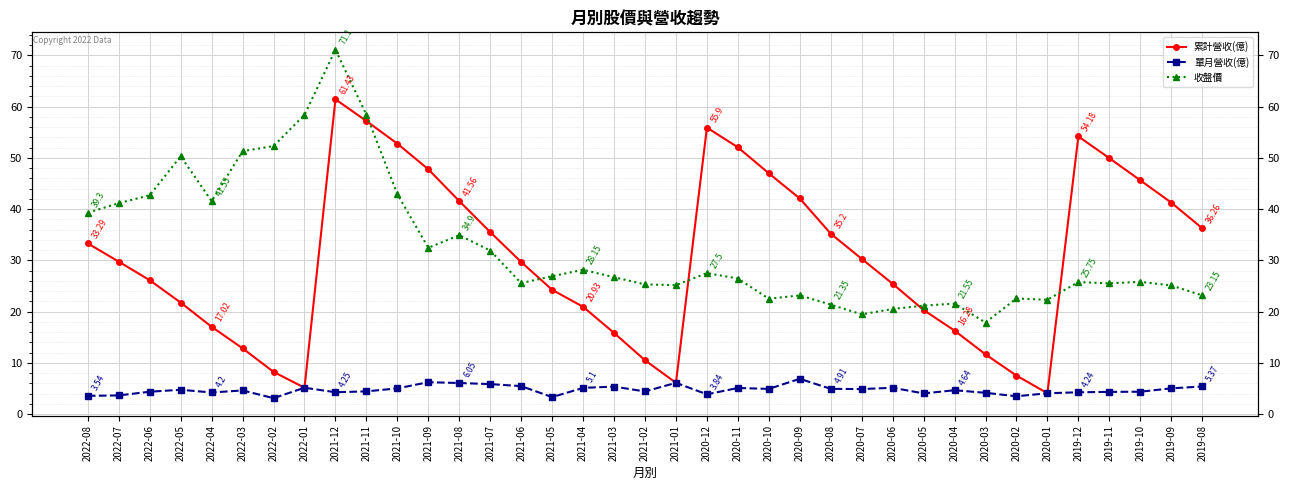

What is the sum of all 收盤價 values?

1198.0